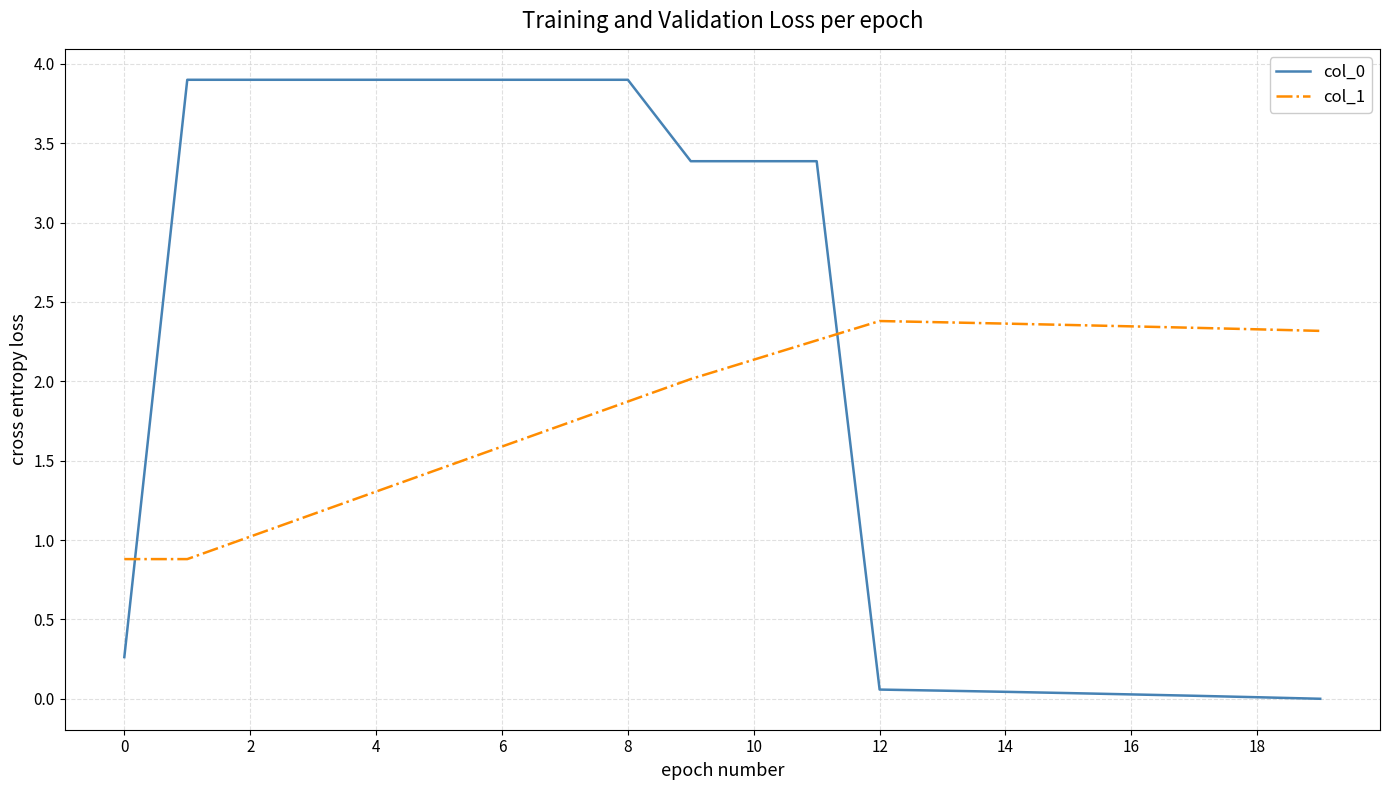

Which series ends up on top after the final intersection of col_1 and col_0?

col_1